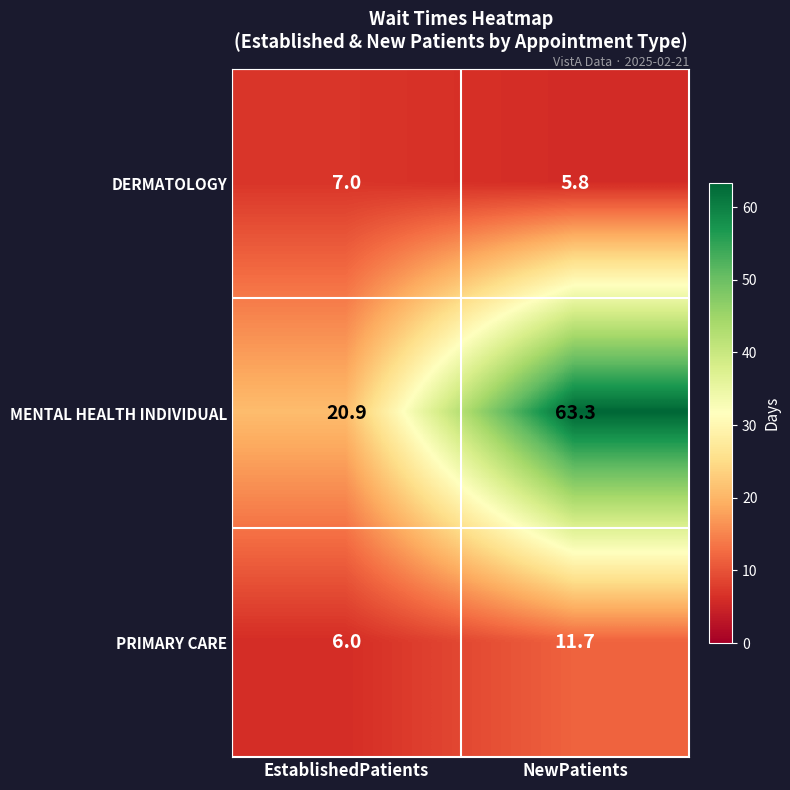

At which label does PRIMARY CARE first exceed 11?

NewPatients